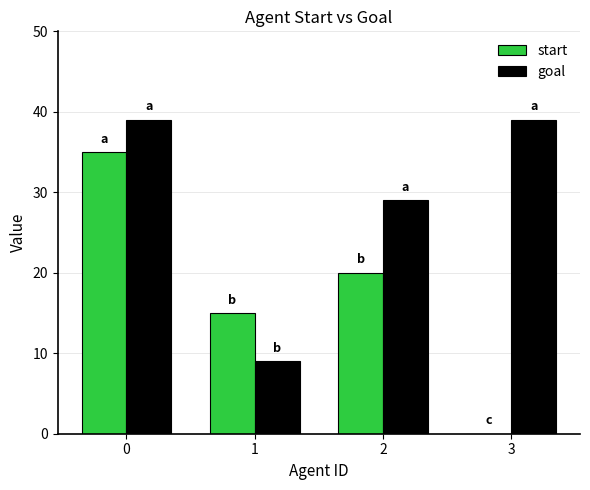

What is the total value across all series at 1?

24